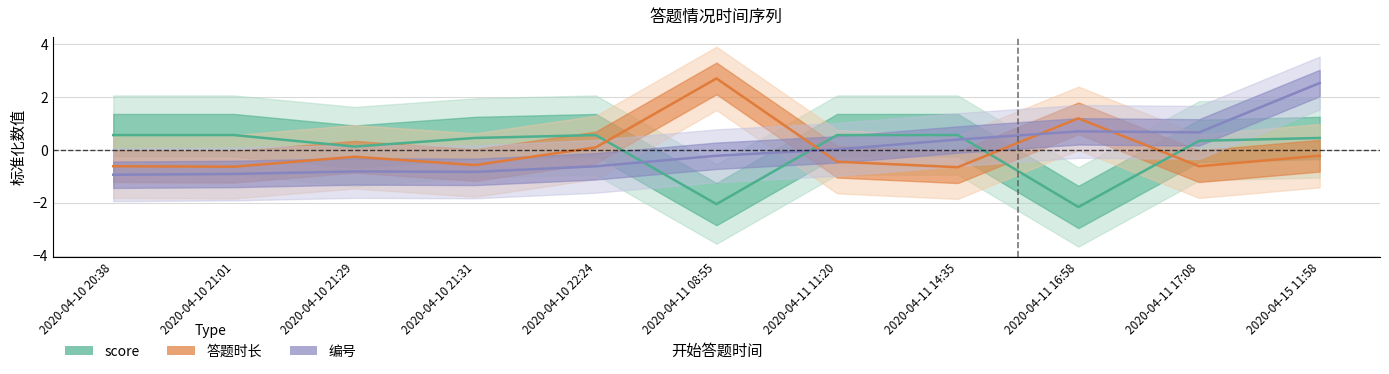

Reading left to right, what are all the values shown in this chart?

score: 2020-04-10 20:38=0.6	2020-04-10 21:01=0.6	2020-04-10 21:29=0.1	2020-04-10 21:31=0.5	2020-04-10 22:24=0.6	2020-04-11 08:55=-2.0	2020-04-11 11:20=0.6	2020-04-11 14:35=0.6	2020-04-11 16:58=-2.2	2020-04-11 17:08=0.3	2020-04-15 11:58=0.5
答题时长: 2020-04-10 20:38=-0.6	2020-04-10 21:01=-0.6	2020-04-10 21:29=-0.3	2020-04-10 21:31=-0.6	2020-04-10 22:24=0.1	2020-04-11 08:55=2.7	2020-04-11 11:20=-0.4	2020-04-11 14:35=-0.7	2020-04-11 16:58=1.2	2020-04-11 17:08=-0.6	2020-04-15 11:58=-0.2
编号: 2020-04-10 20:38=-0.9	2020-04-10 21:01=-0.9	2020-04-10 21:29=-0.8	2020-04-10 21:31=-0.8	2020-04-10 22:24=-0.6	2020-04-11 08:55=-0.2	2020-04-11 11:20=0.0	2020-04-11 14:35=0.4	2020-04-11 16:58=0.7	2020-04-11 17:08=0.7	2020-04-15 11:58=2.5